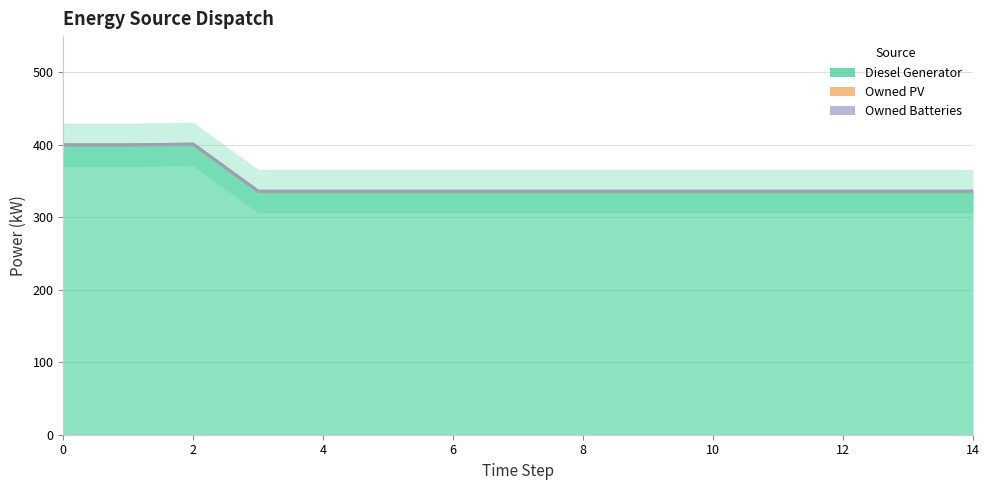

What is the total value across all series at 13?

1008